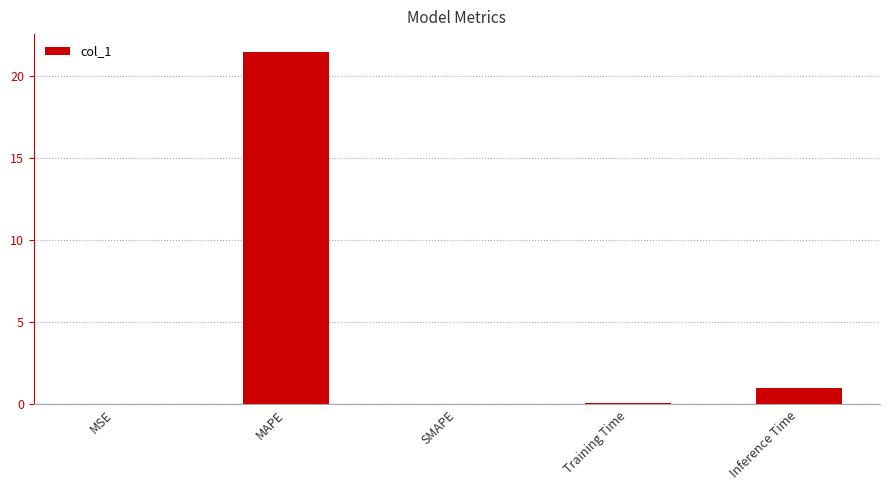

True or false: the data shows 21.5 at MAPE.

True